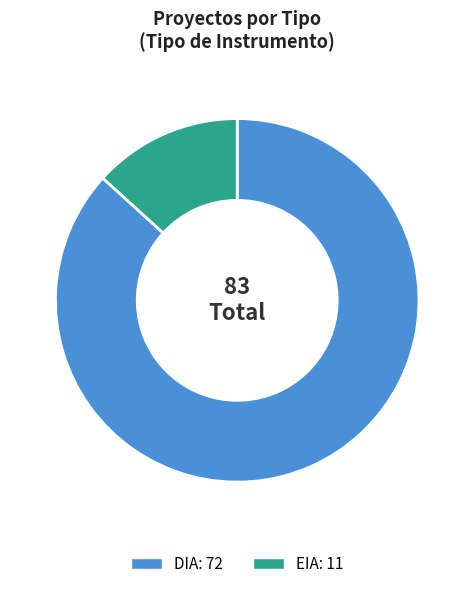

Is it true that DIA is 98% of the pie?

False